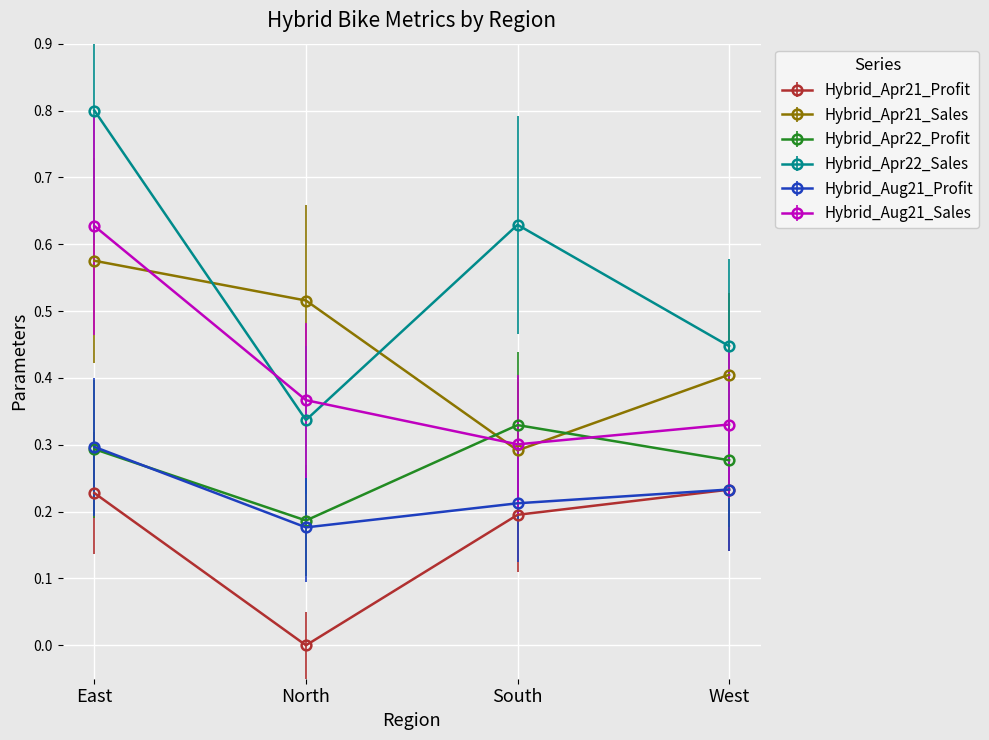

What position from the right is East?

4